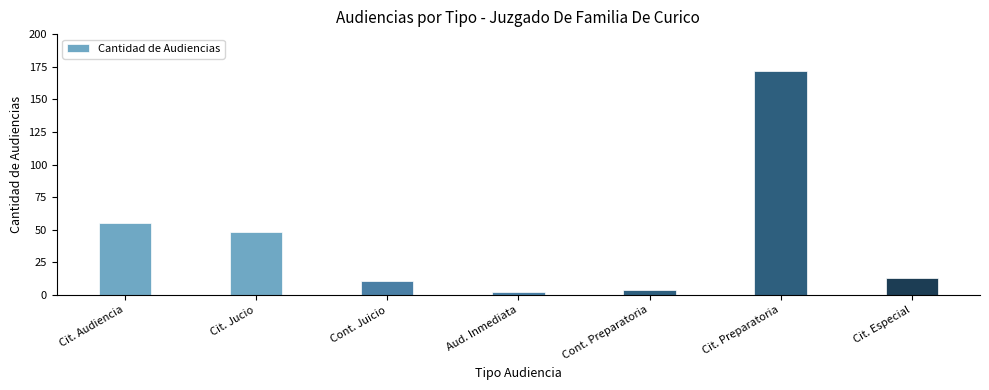

What is the difference between the maximum and minimum values?

170